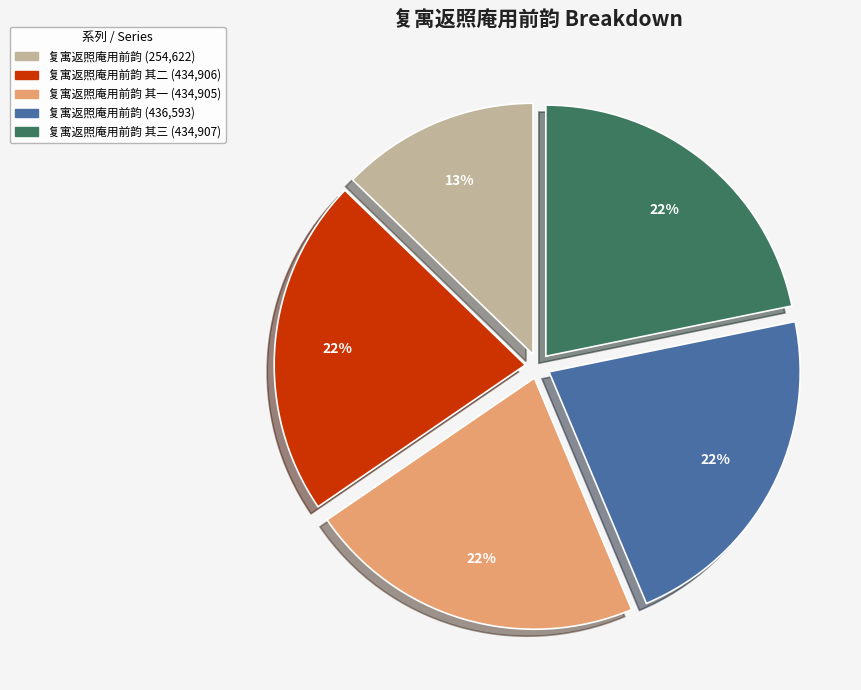

How many slices are in this pie chart?

5